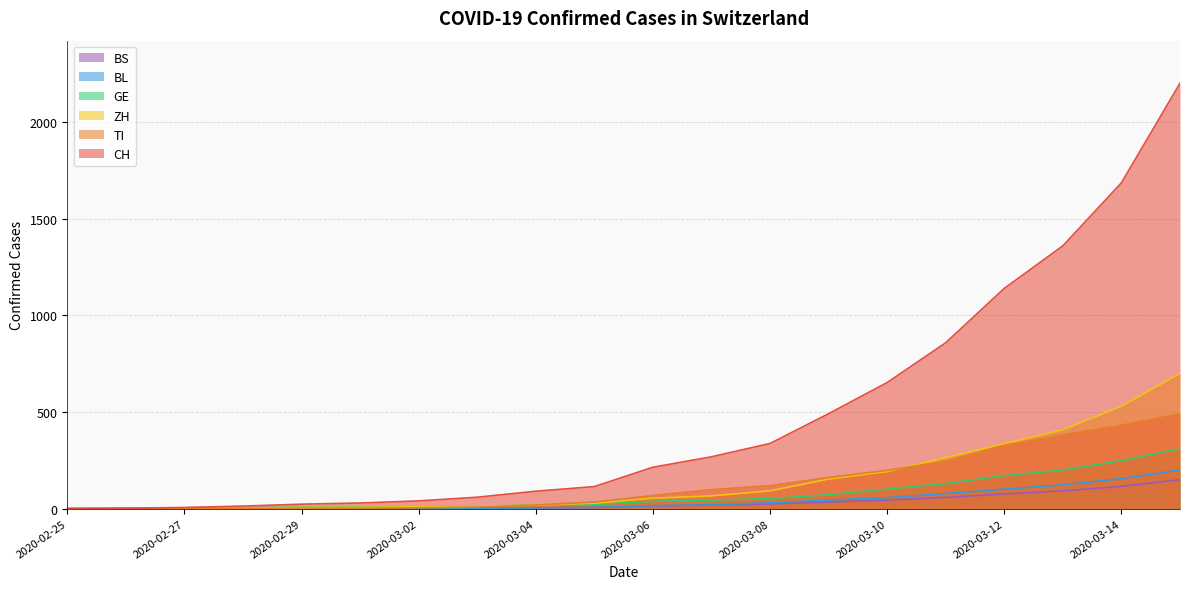

True or false: BS and ZH intersect in this chart.

False